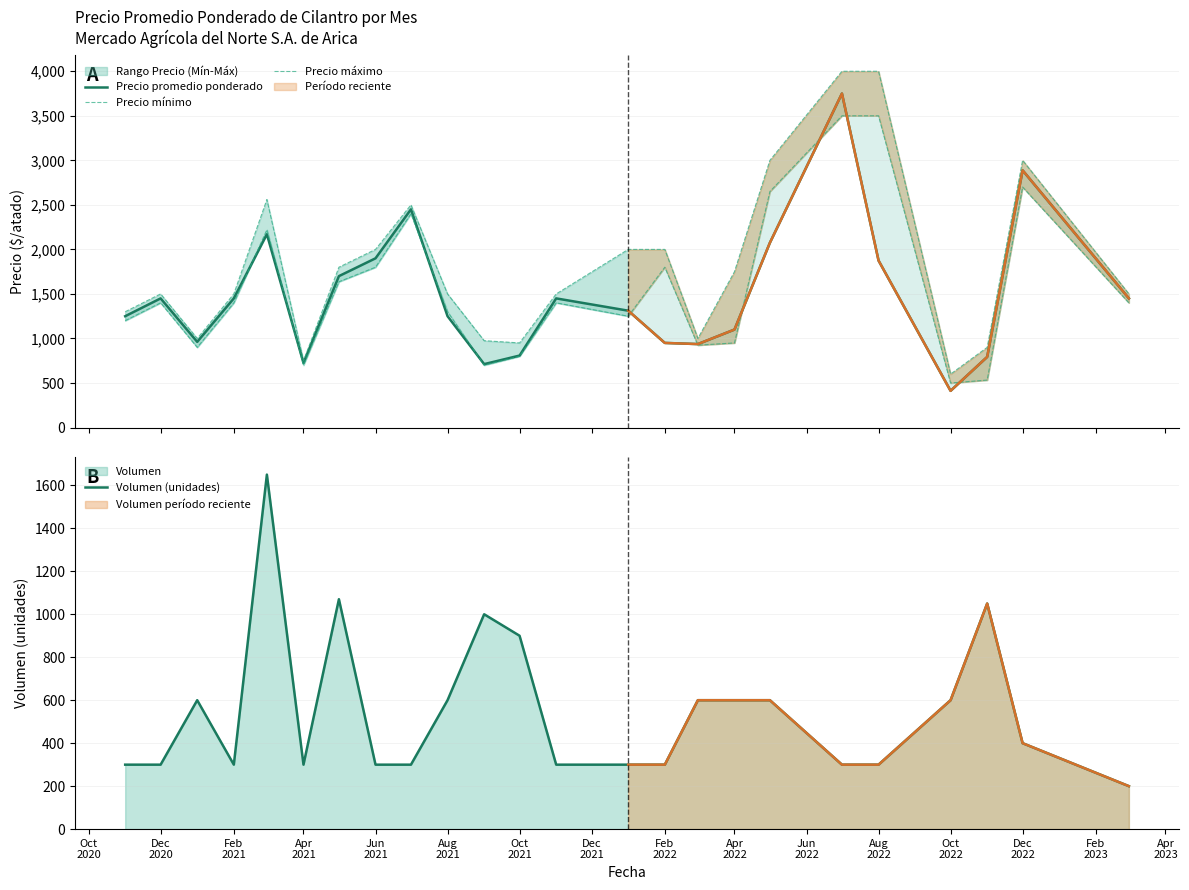

What is the difference between the second highest and second lowest values in the Precio promedio ponderado series?

2176